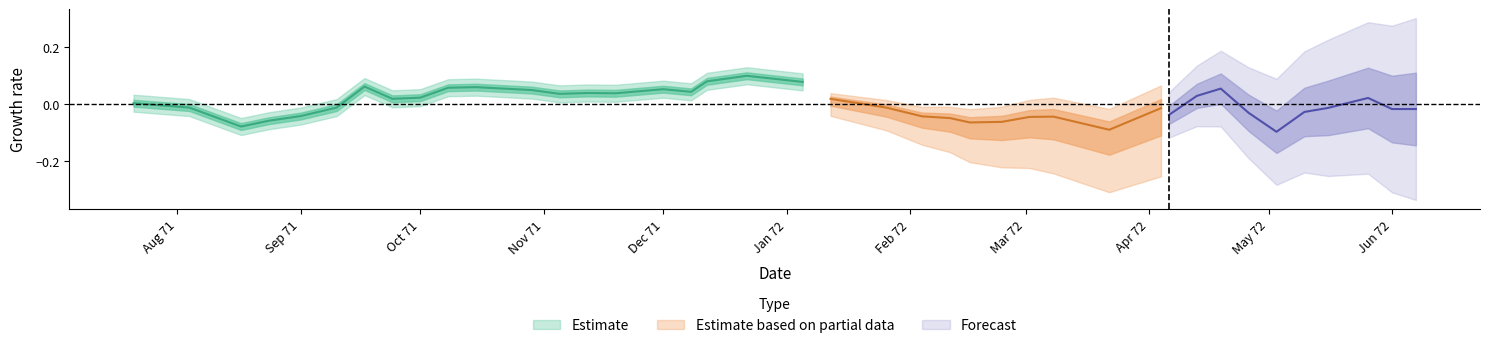

Which has a higher value, 1971-09-24 or 1971-08-24?

1971-09-24